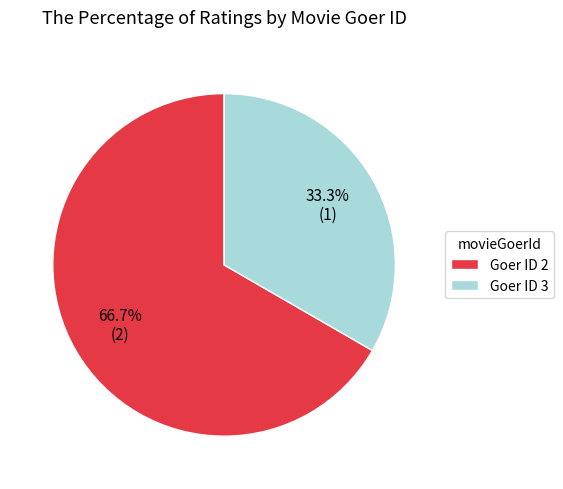

Approximately how many times larger is the value at Goer ID 2 compared to Goer ID 3?

2.0